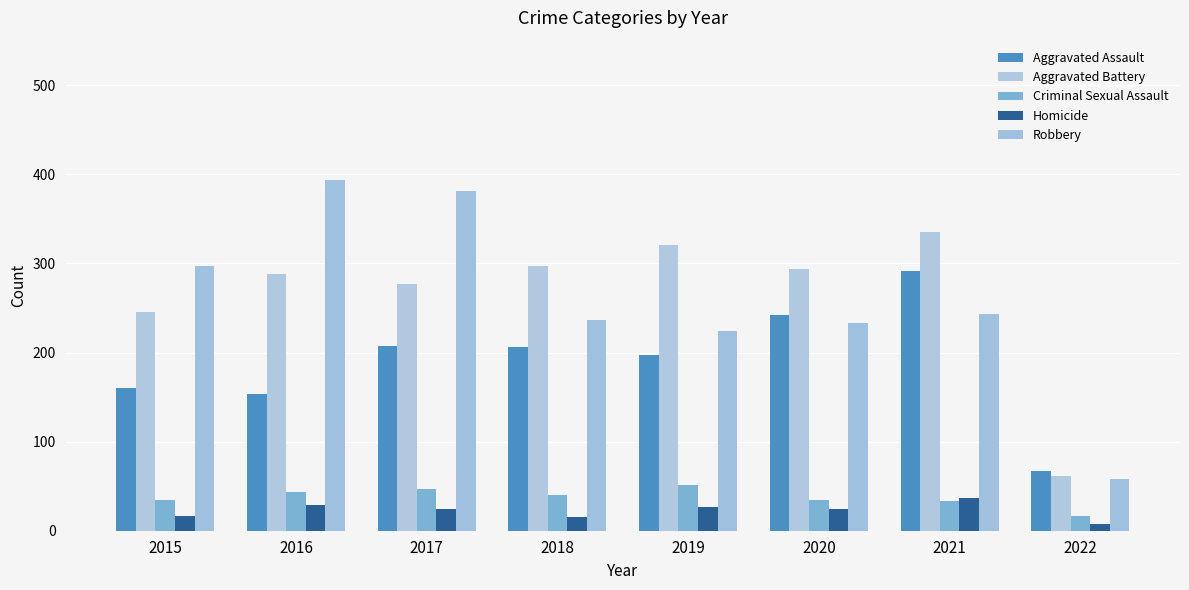

Between 2015 and 2018, which series saw the biggest shift?

Robbery